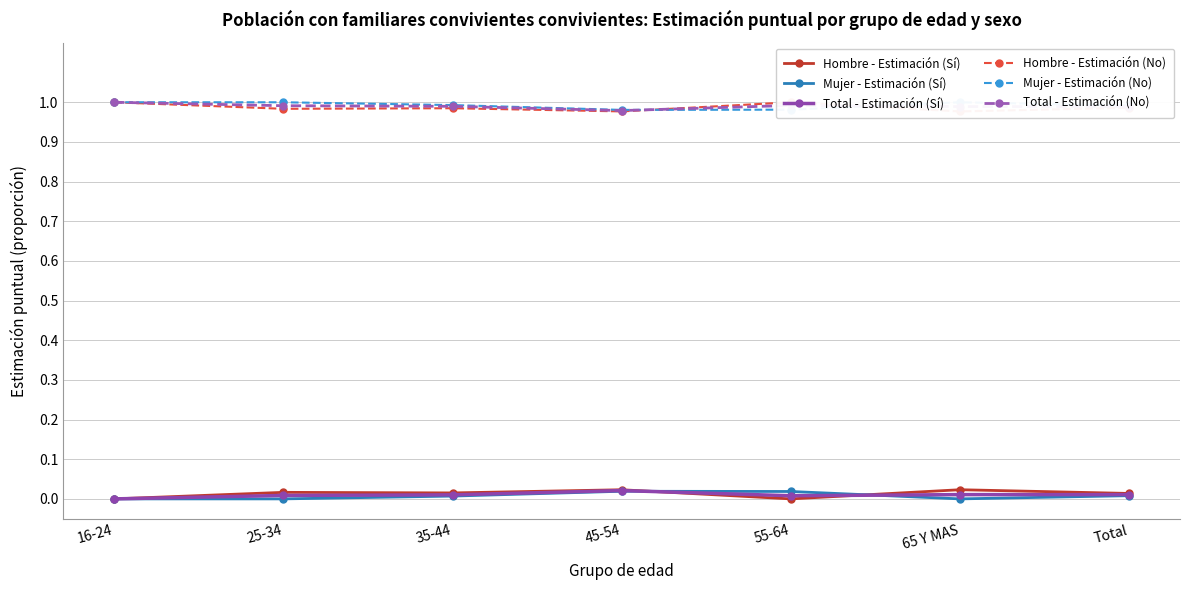

Which series changed the most between 45-54 and 55-64?

Hombre - Estimación (Sí)